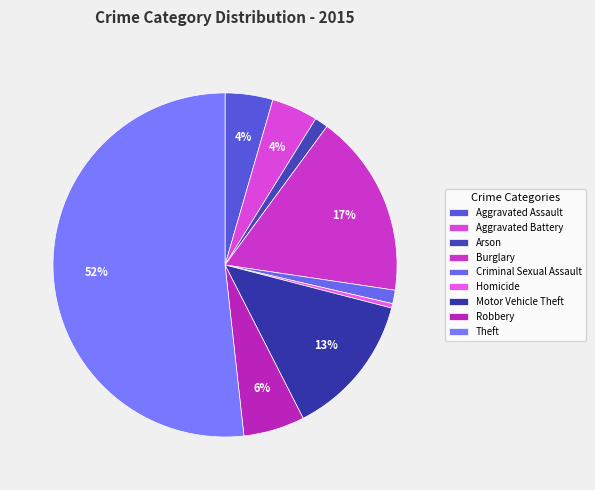

Between Homicide and Aggravated Battery, which is larger?

Aggravated Battery